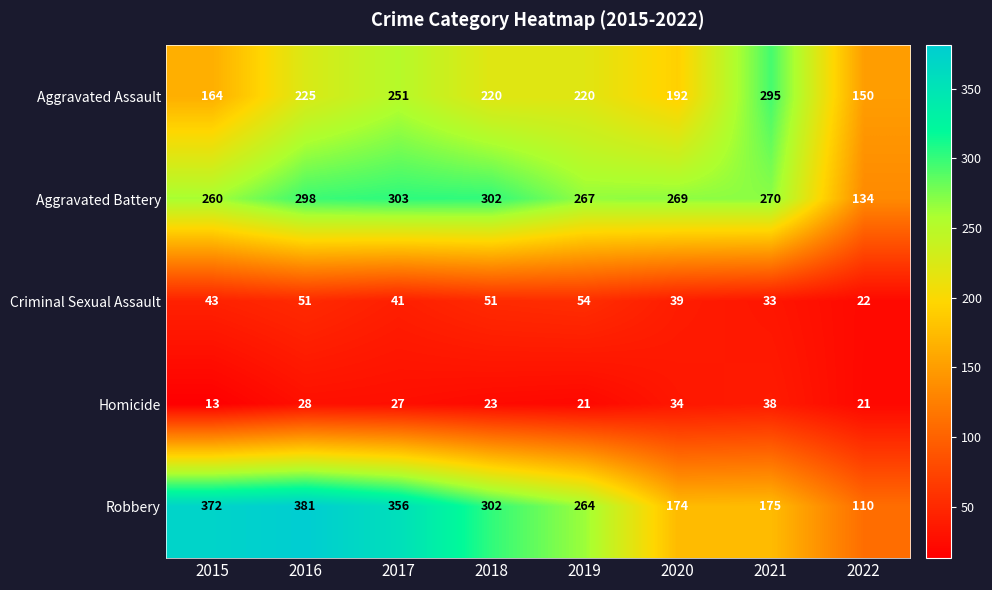

True or false: Aggravated Battery has a value of 200 at 2017.

False